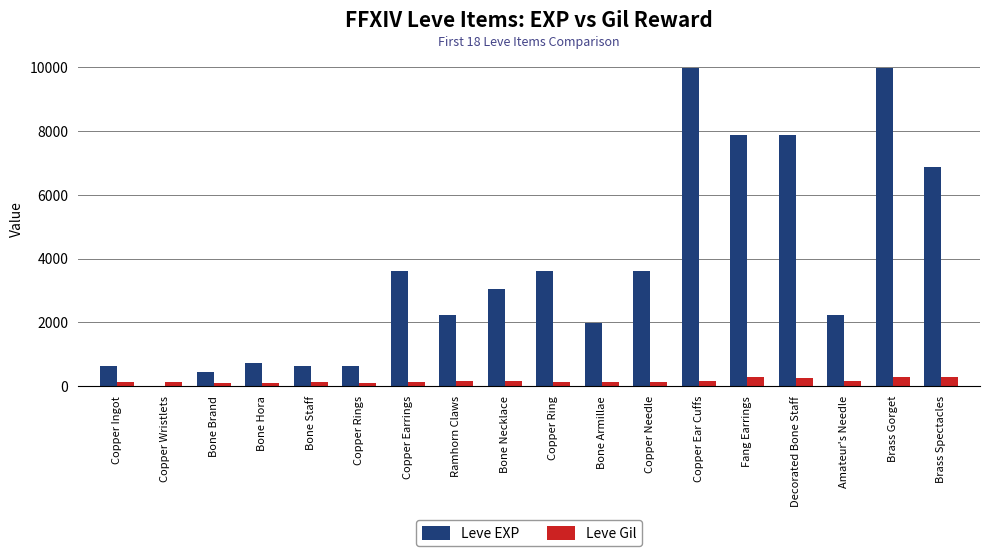

True or false: Leve Gil has a value of 293 at Brass Gorget.

True